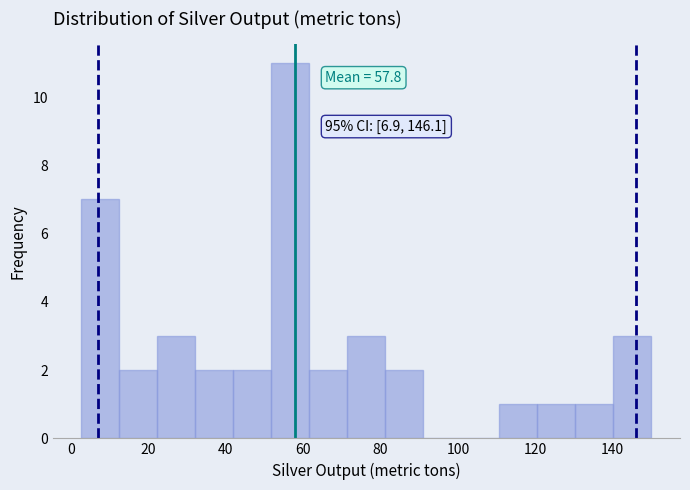

Which range on the x-axis has the tallest bar?

52 to 62